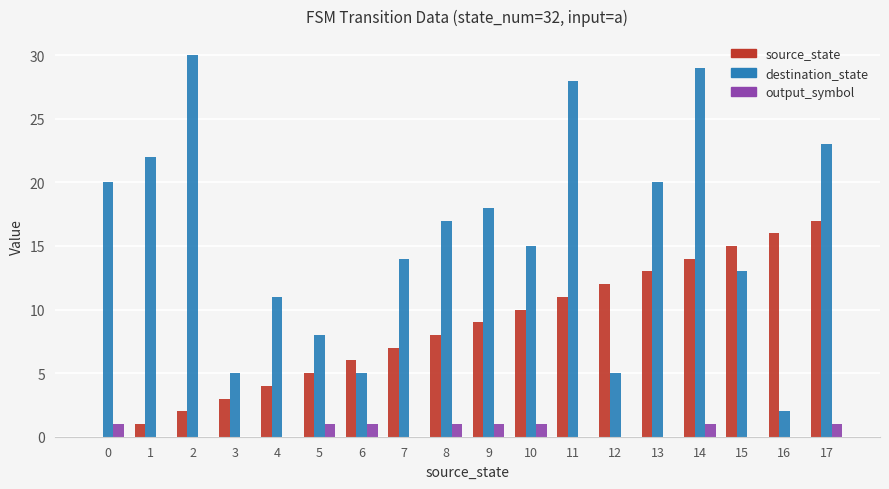

True or false: destination_state has a value of 23 at 17.

True